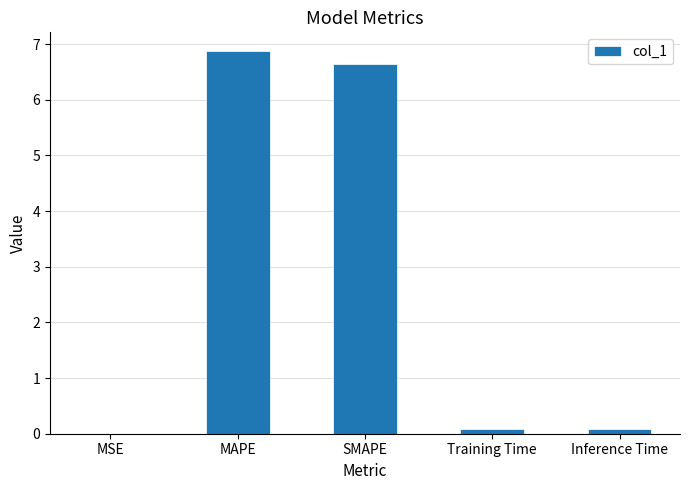

What is the change in value from MAPE to Inference Time?

-6.8